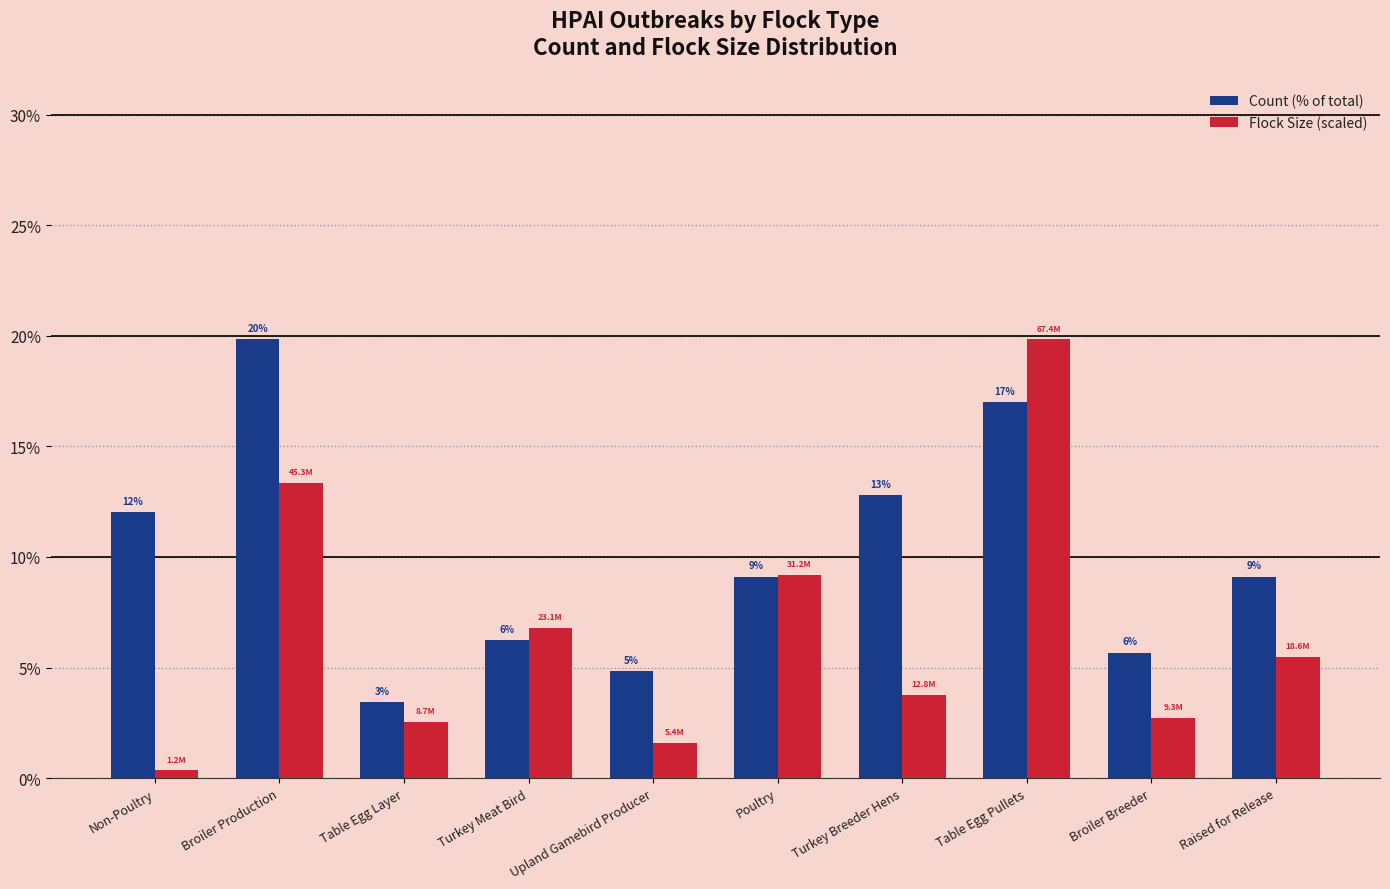

What are all the series names shown in the legend?

Count (% of total), Flock Size (scaled)